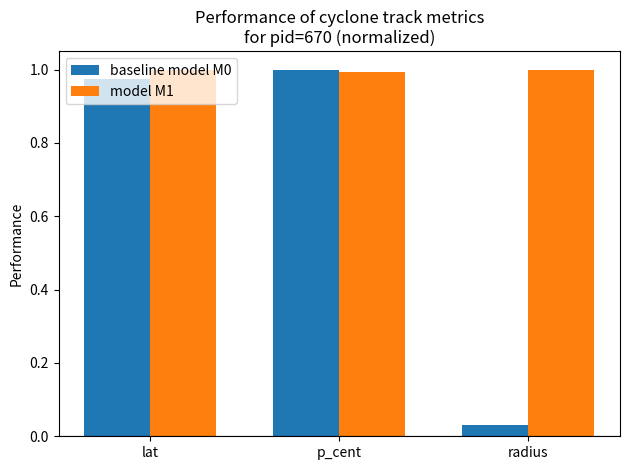

List the labels in order of baseline model M0 value, smallest first.

radius, lat, p_cent